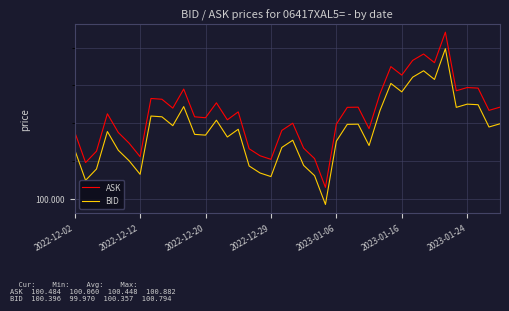

What is the sum of all ASK values?

4017.9